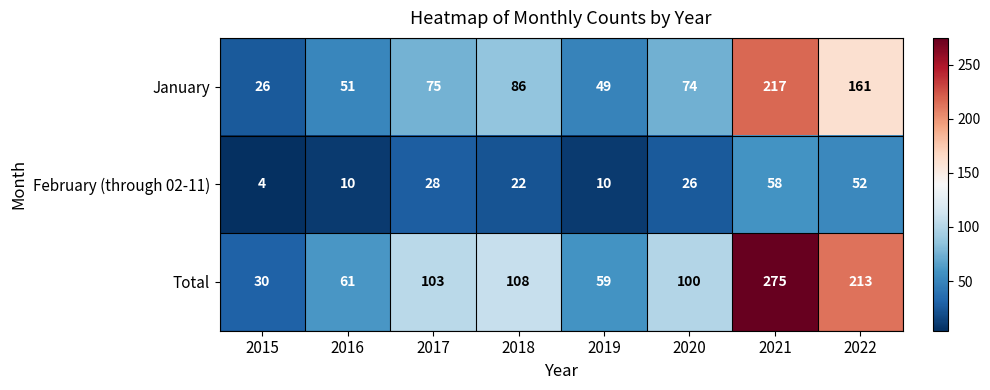

Reading right to left, list all the values displayed in this chart.

January: 2022=161	2021=217	2020=74	2019=49	2018=86	2017=75	2016=51	2015=26
February (through 02-11): 2022=52	2021=58	2020=26	2019=10	2018=22	2017=28	2016=10	2015=4
Total: 2022=213	2021=275	2020=100	2019=59	2018=108	2017=103	2016=61	2015=30